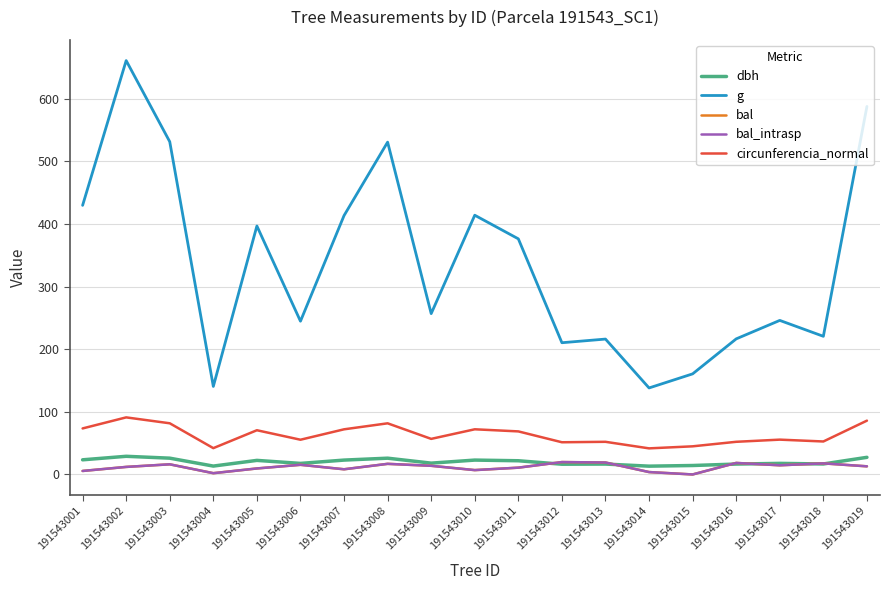

At which category does g reach its first local peak?

191543002